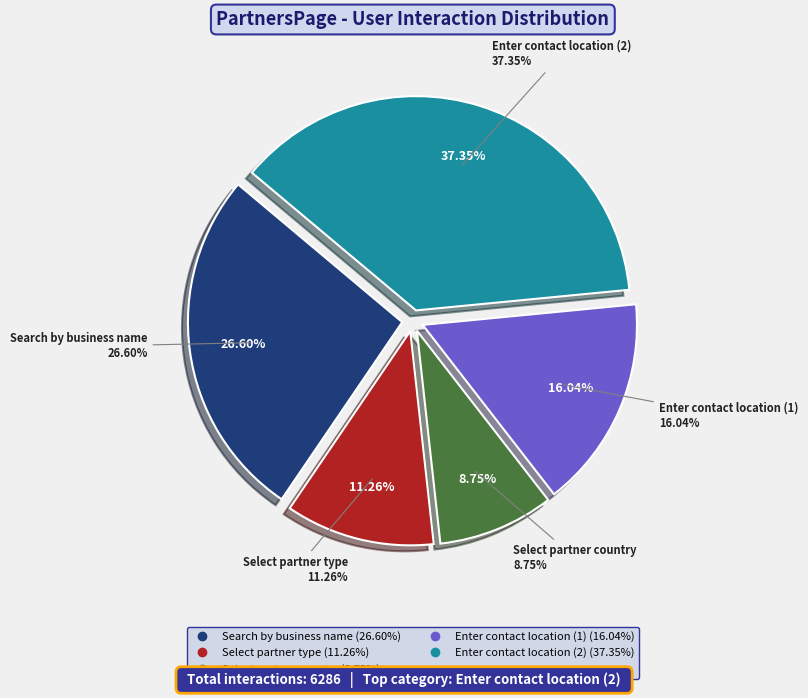

Rank the categories by value from lowest to highest.

Select partner country, Select partner type, Enter contact location (1), Search by business name, Enter contact location (2)